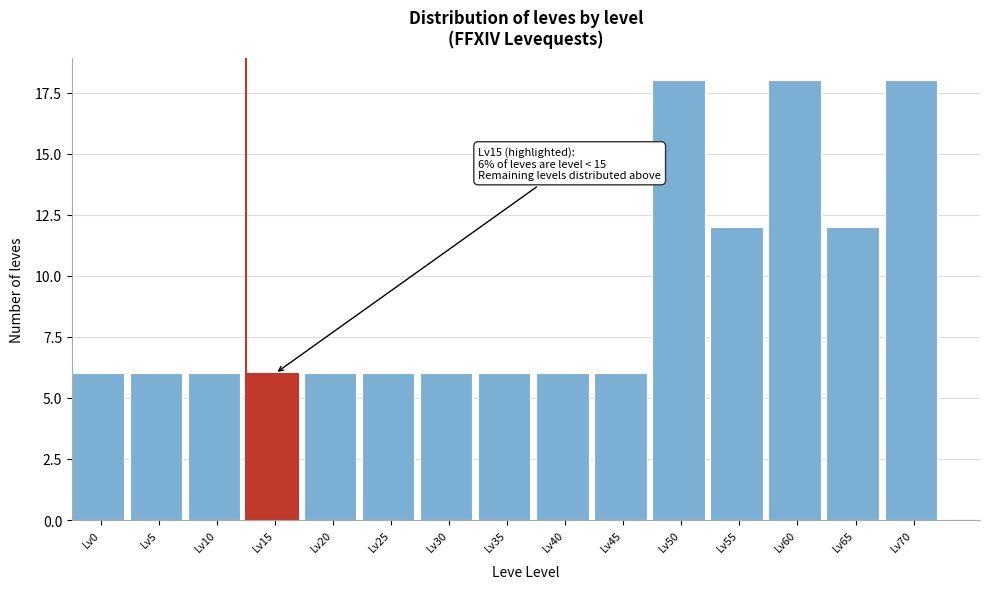

Reading left to right, transcribe all the data shown in this chart.

Lv0=6	Lv5=6	Lv10=6	Lv15=6	Lv20=6	Lv25=6	Lv30=6	Lv35=6	Lv40=6	Lv45=6	Lv50=18	Lv55=12	Lv60=18	Lv65=12	Lv70=18